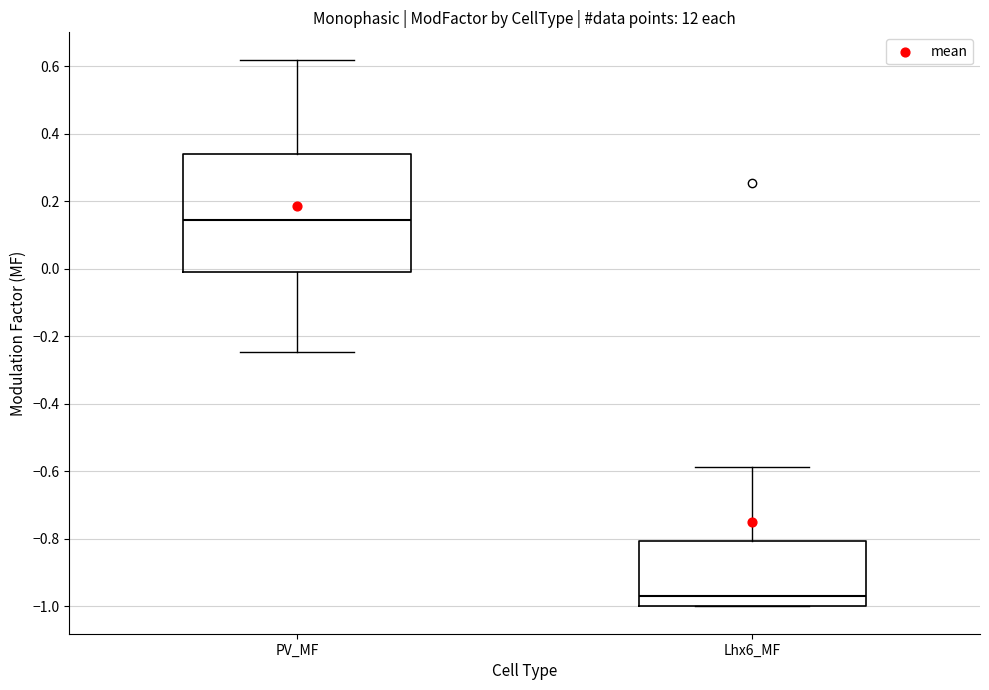

Comparing the boxes themselves (not the whiskers), which one is the tallest?

PV_MF